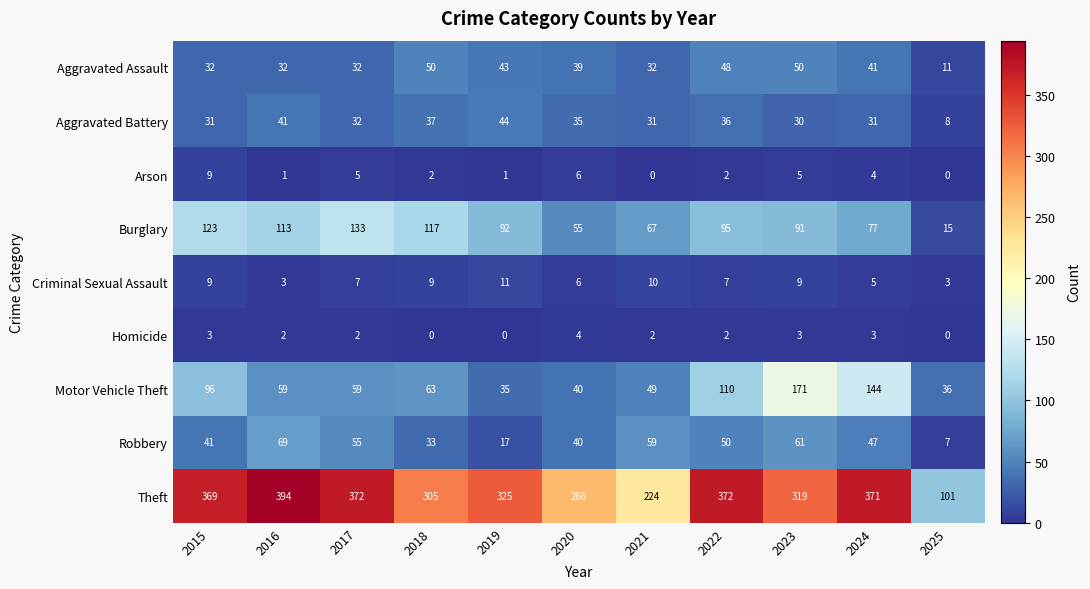

What is the maximum value shown in the chart?

394